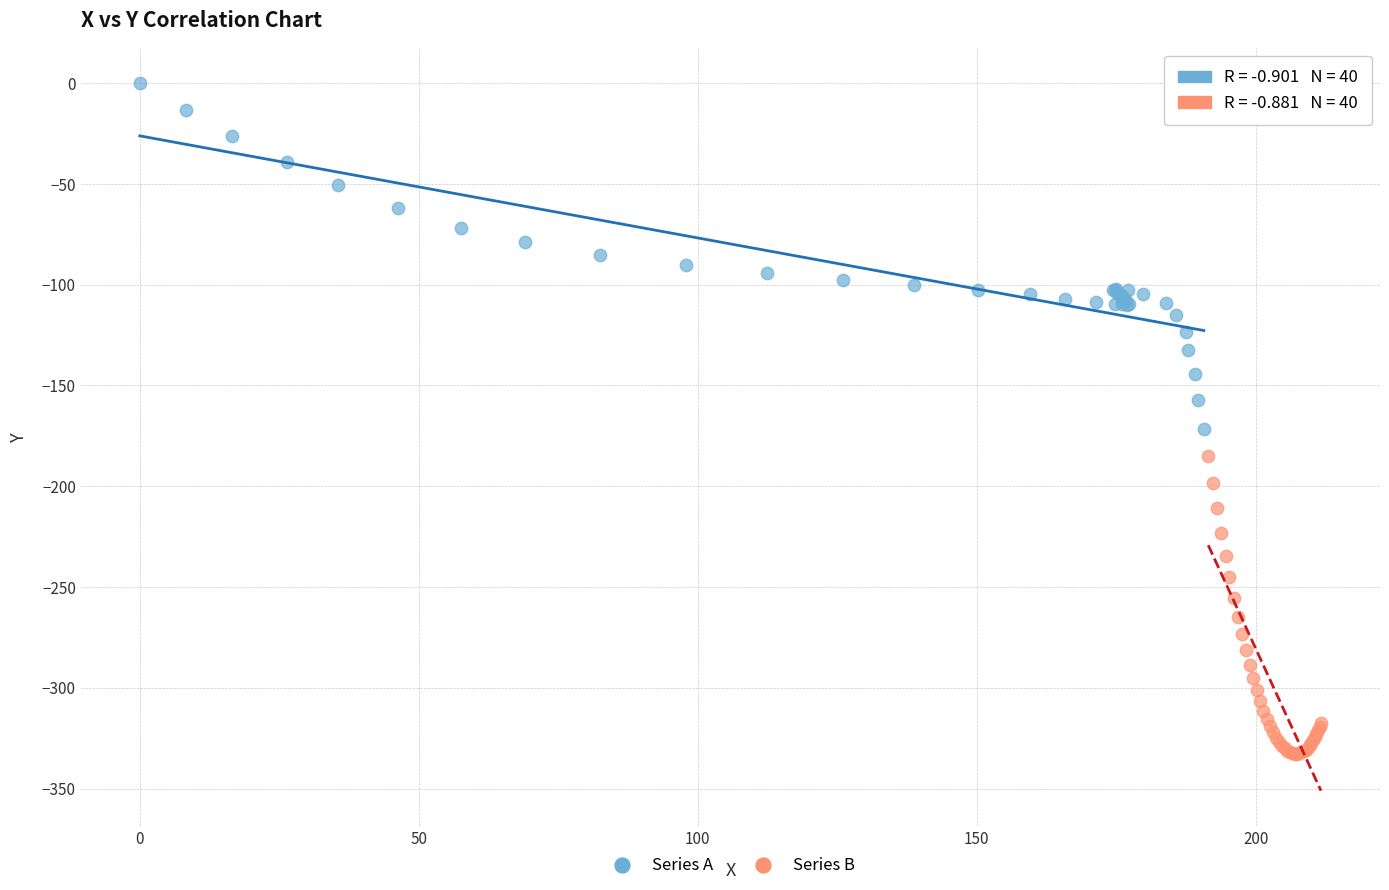

Which series contains the lowest Y value?

Series B